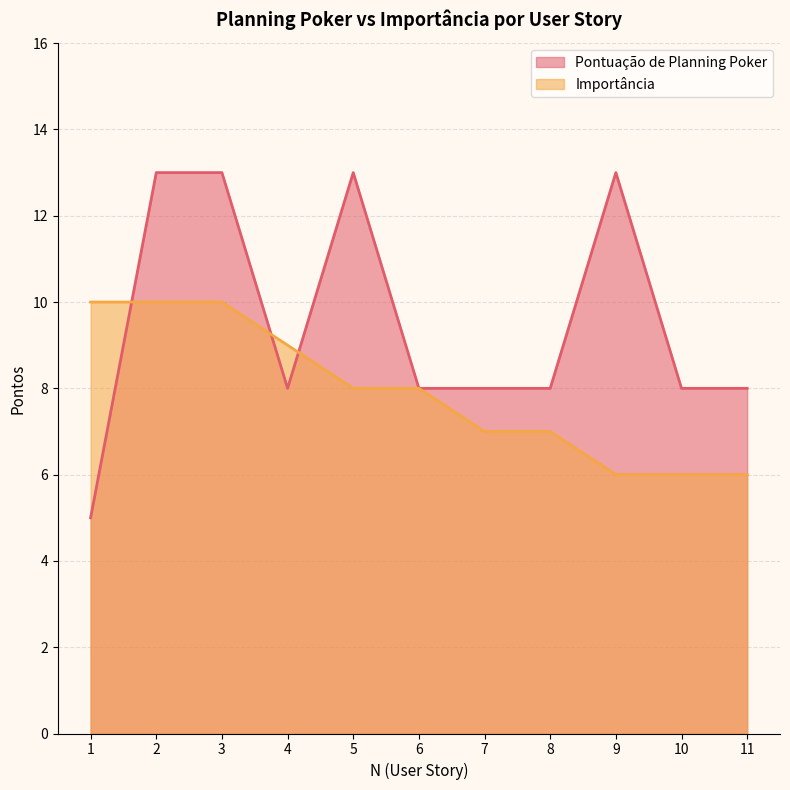

What is the smallest value displayed?

5